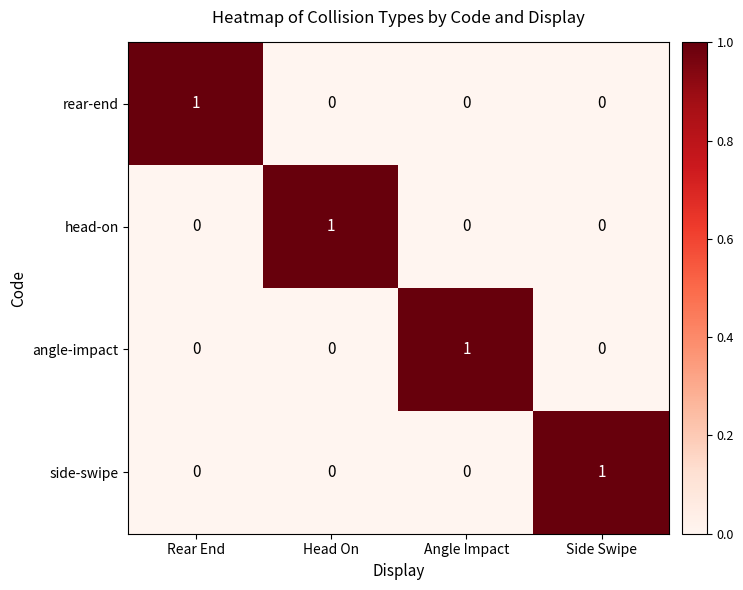

At which label does side-swipe reach its peak?

Side Swipe